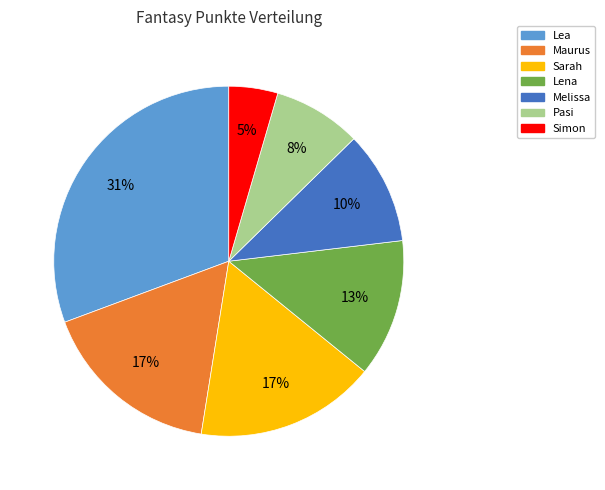

What is the ratio of the value at Lena to the value at Pasi?

1.6